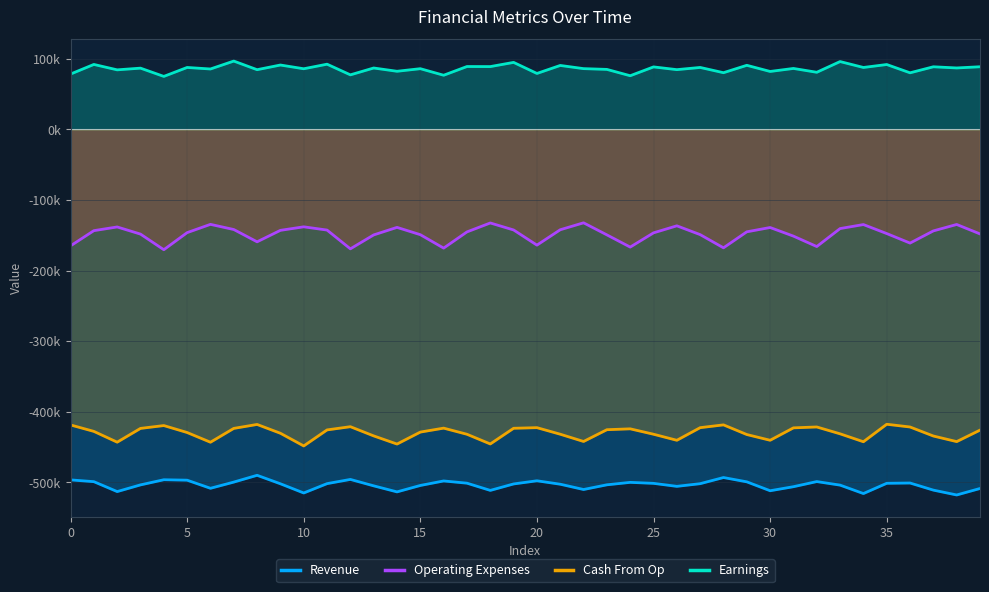

The value of Operating Expenses at 34 is -181388. True or false?

False